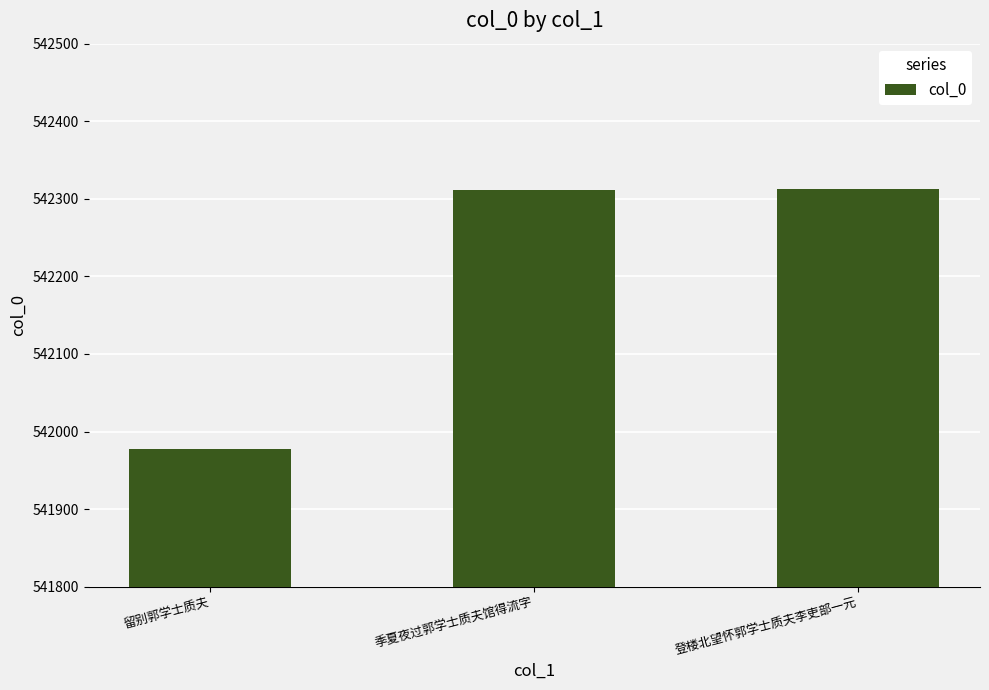

How many bars are there in total?

3